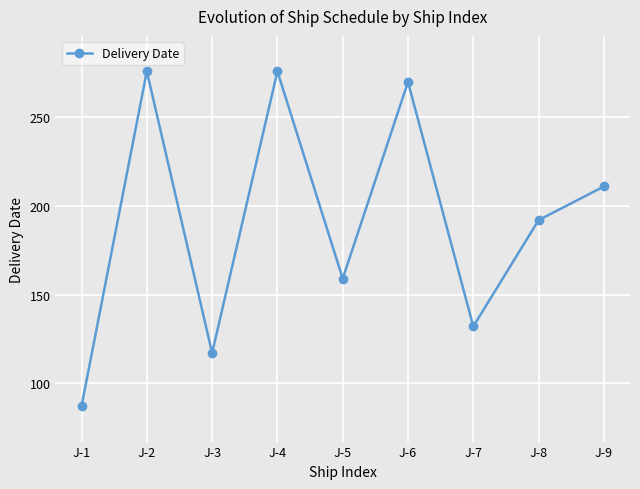

What is the difference between the maximum and second lowest values?

159